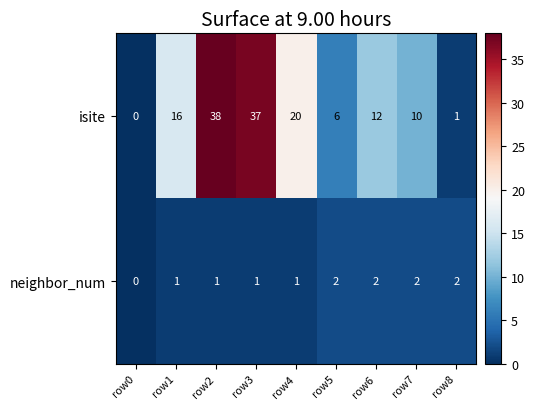

Reading left to right, what are all the values shown in this chart?

isite: 0	16	38	37	20	6	12	10	1
neighbor_num: 0	1	1	1	1	2	2	2	2